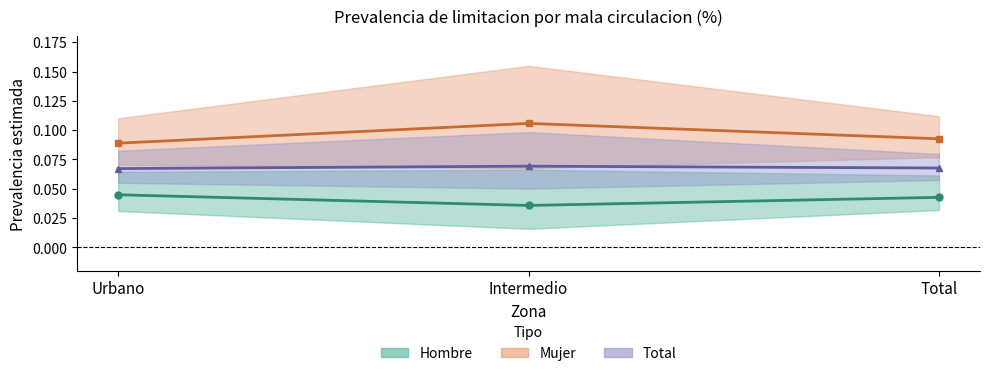

What is the label of the 1st point from the right?

Total